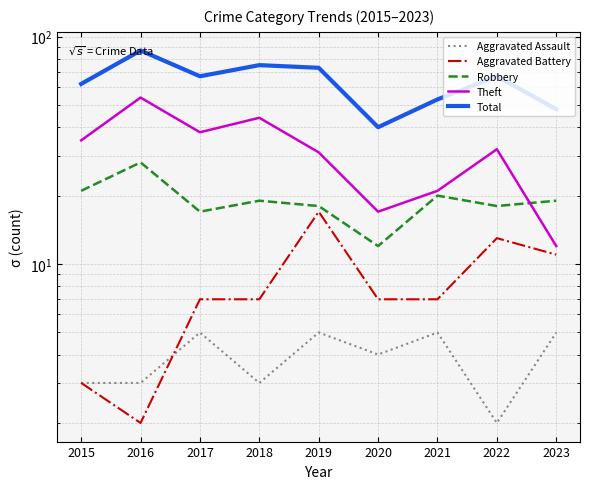

How many values in the Total series are below 67?

4